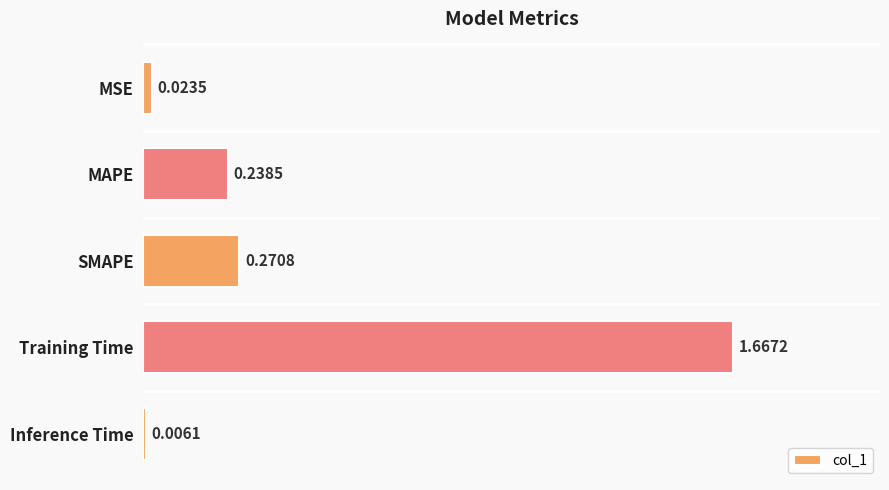

At which category does the chart reach its peak across all series?

Training Time